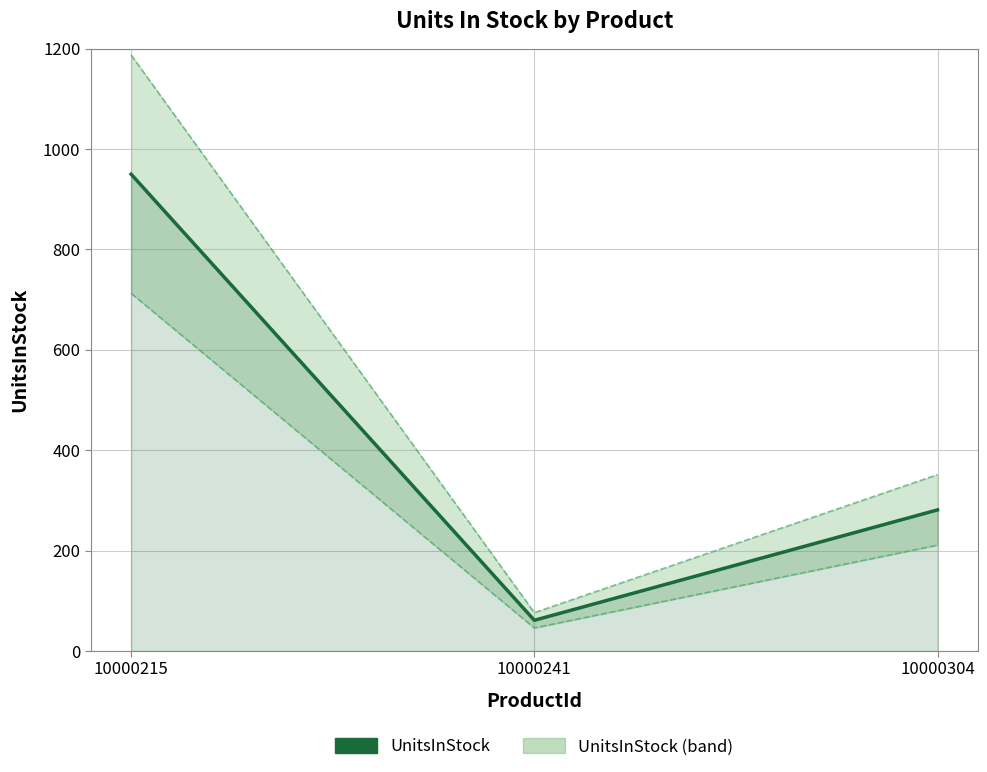

Reading left to right, extract all data points from this chart.

UnitsInStock: 950.0	61.0	281.0
UnitsInStock upper bound: 1187.5	76.2	351.2
UnitsInStock lower bound: 712.5	45.8	210.8